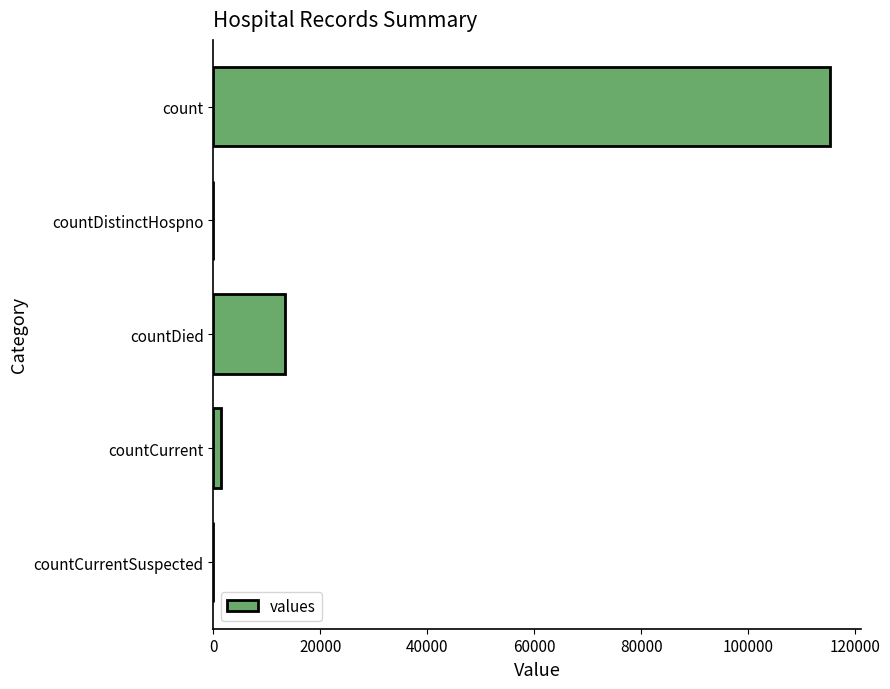

What is the sum of all values?

130105